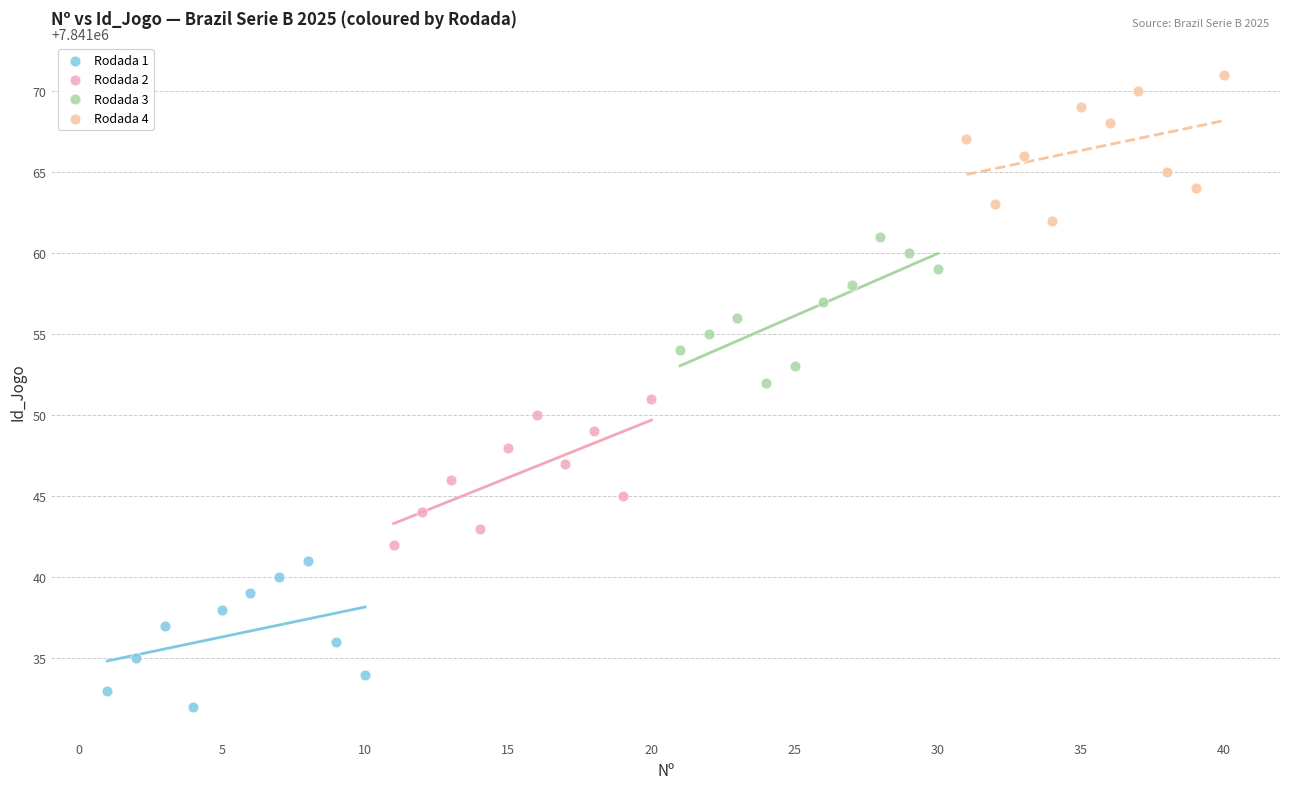

Which series reaches the maximum Y coordinate?

Rodada 4